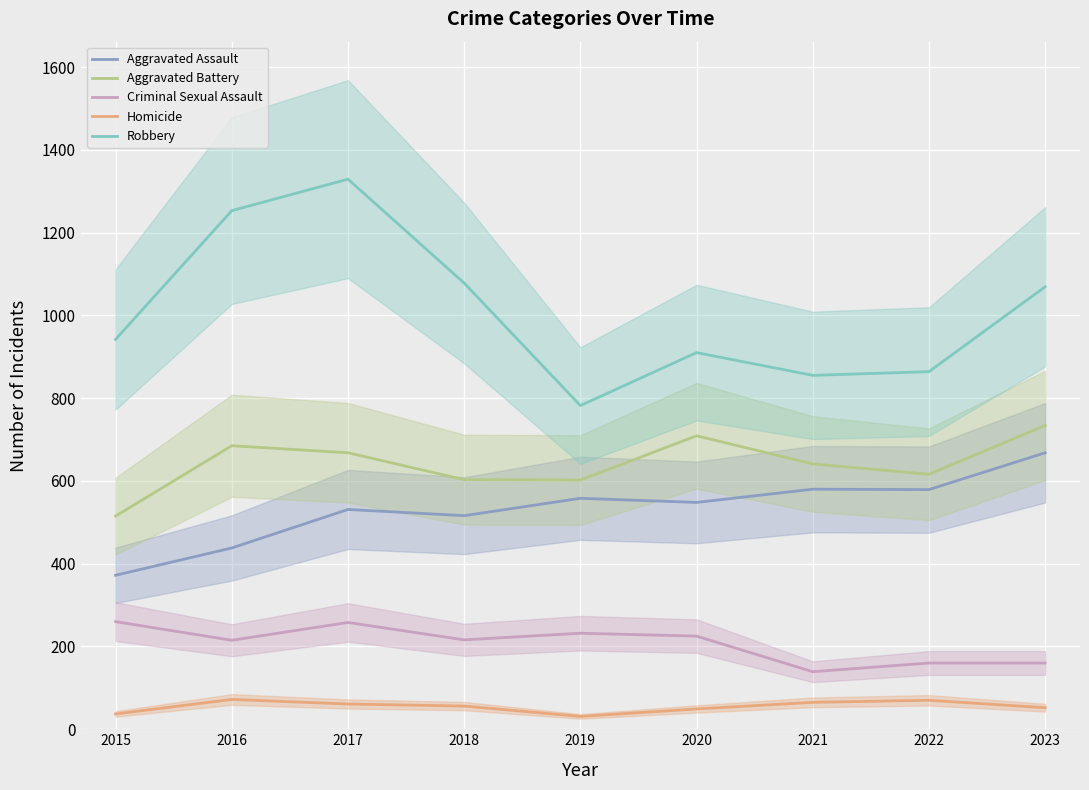

True or false: Robbery has a value of 864 at 2022.

True